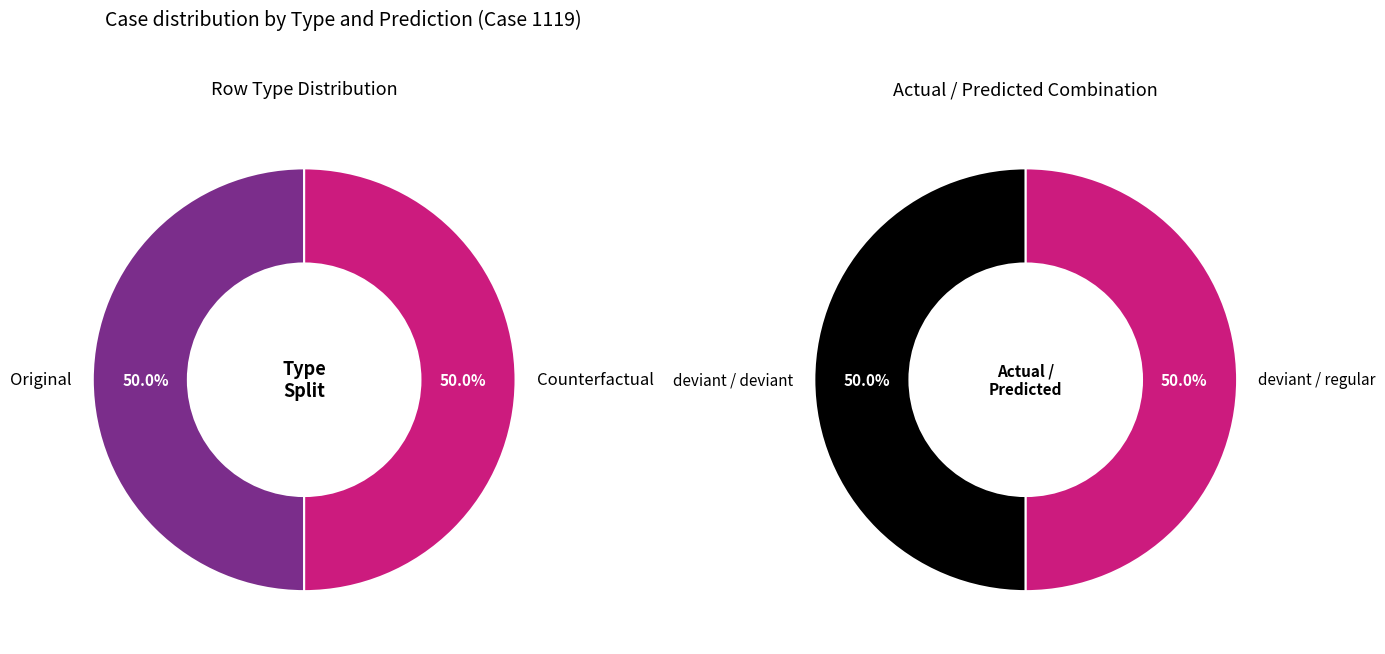

To the nearest percent, what is the combined percentage of regular and deviant?

100%